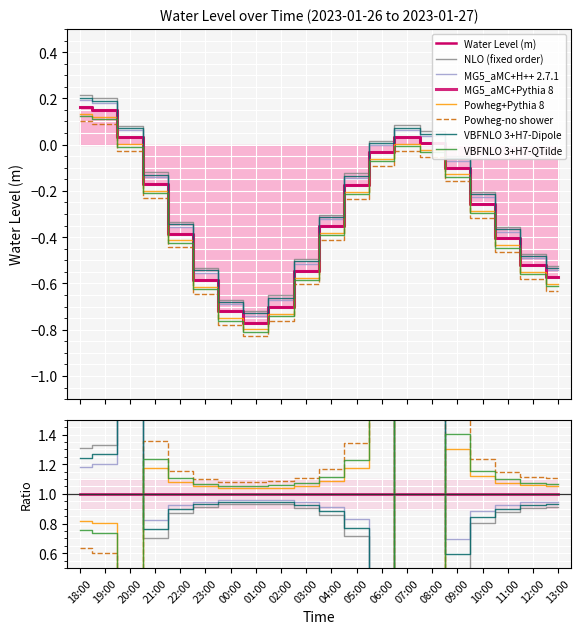

Reading right to left, extract all data points from this chart.

-0.6	-0.5	-0.4	-0.3	-0.1	0.0	0.0	-0.0	-0.2	-0.4	-0.5	-0.7	-0.8	-0.7	-0.6	-0.4	-0.2	0.0	0.2	0.2